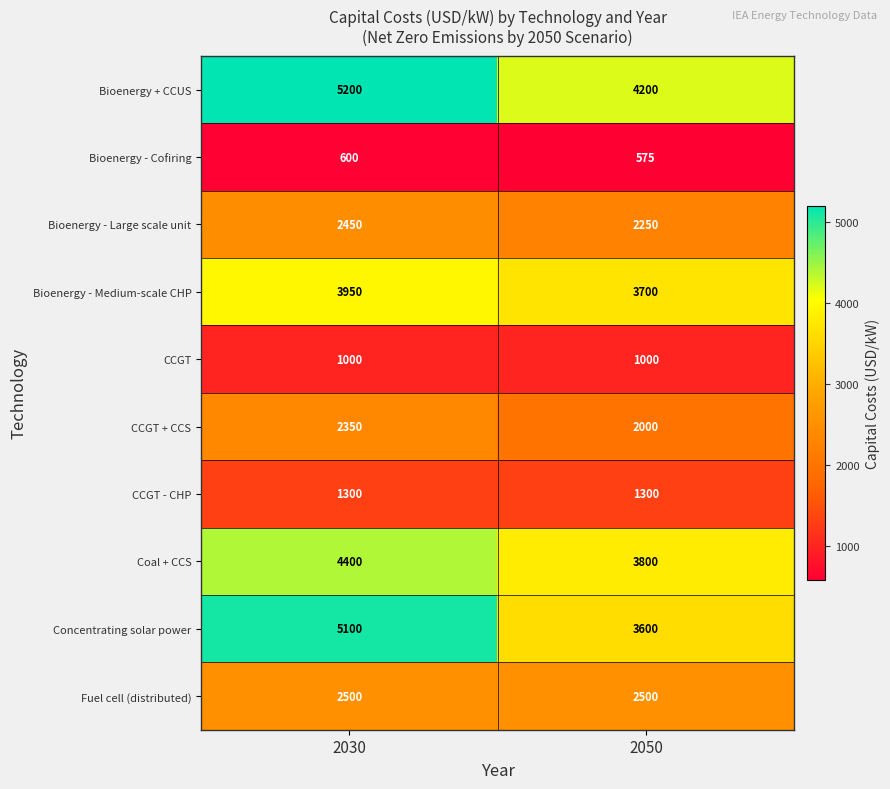

Reading left to right, transcribe all the data shown in this chart.

Bioenergy + CCUS: 2030=5200	2050=4200
Bioenergy - Cofiring: 2030=600	2050=575
Bioenergy - Large scale unit: 2030=2450	2050=2250
Bioenergy - Medium-scale CHP: 2030=3950	2050=3700
CCGT: 2030=1000	2050=1000
CCGT + CCS: 2030=2350	2050=2000
CCGT - CHP: 2030=1300	2050=1300
Coal + CCS: 2030=4400	2050=3800
Concentrating solar power: 2030=5100	2050=3600
Fuel cell (distributed): 2030=2500	2050=2500